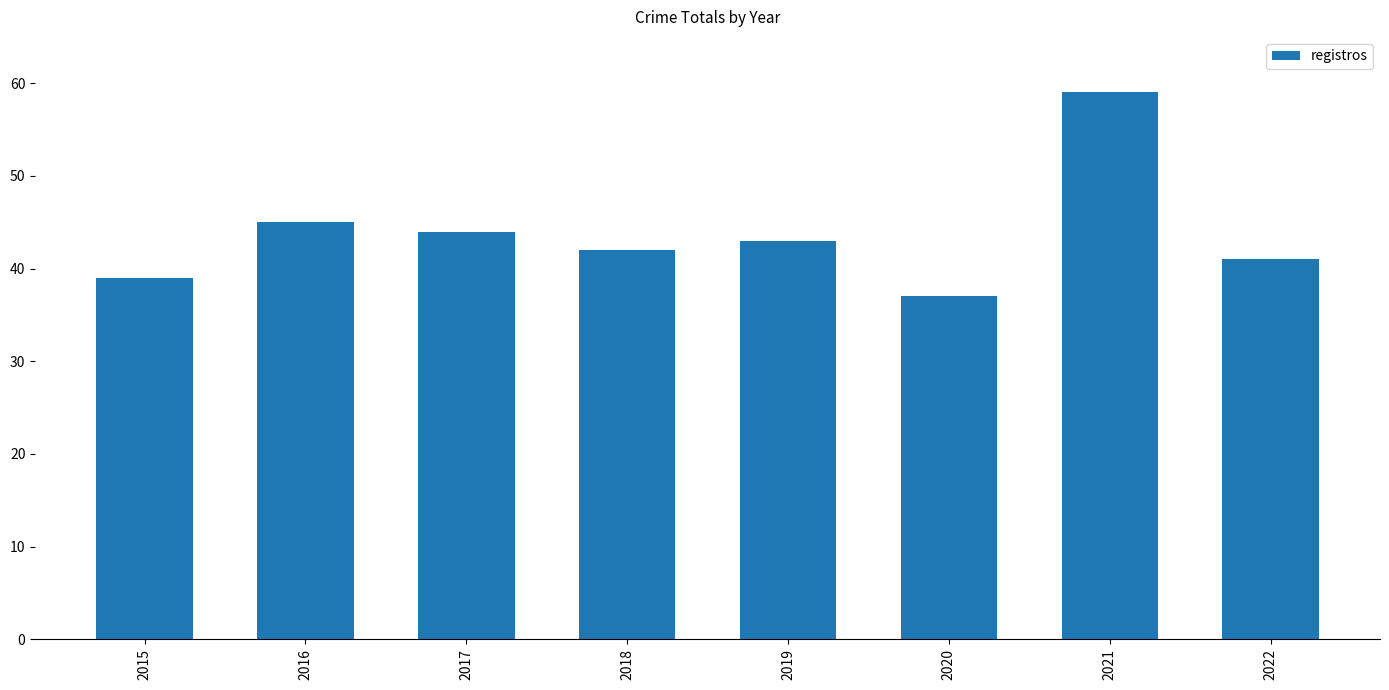

What is the value of the 6th bar from the left?

37